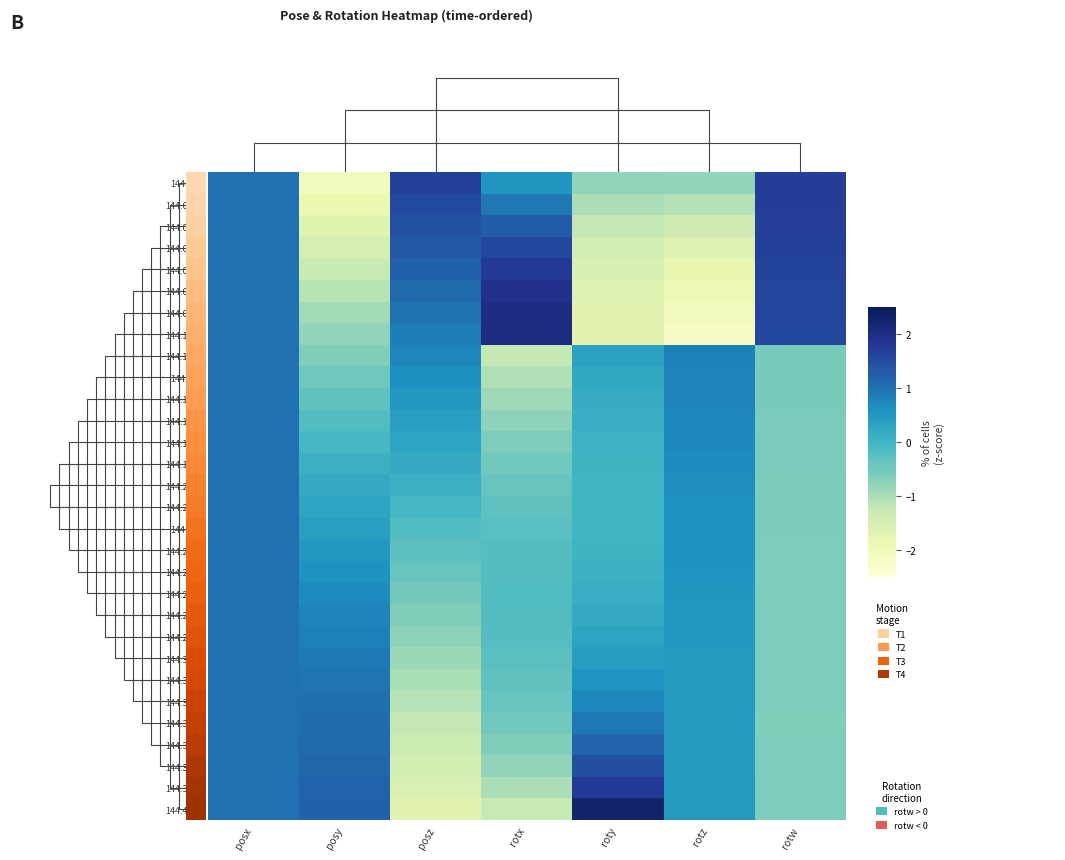

Rank the series by their maximum value, from highest to lowest.

144.4087, 144.1031, 144.0894, 144.0753, 144.3949, 144.0615, 144.006, 144.0198, 144.0337, 144.0476, 144.3809, 144.3669, 144.3531, 144.3392, 144.1169, 144.131, 144.1449, 144.1587, 144.1725, 144.1863, 144.2002, 144.2141, 144.228, 144.2423, 144.2559, 144.2699, 144.2834, 144.2975, 144.3114, 144.3252